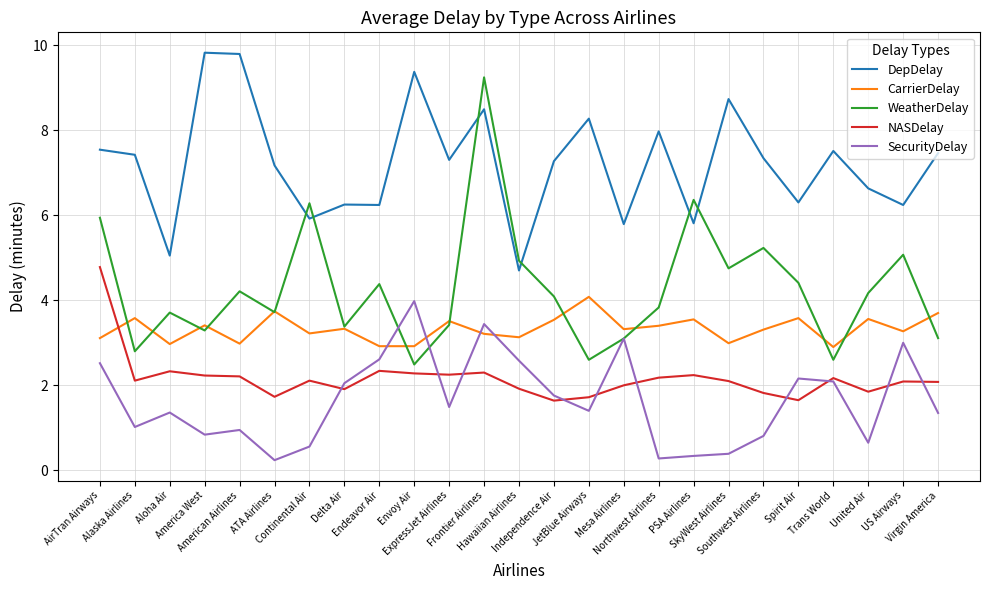

What is the difference between the maximum and minimum values in the CarrierDelay series?

1.2